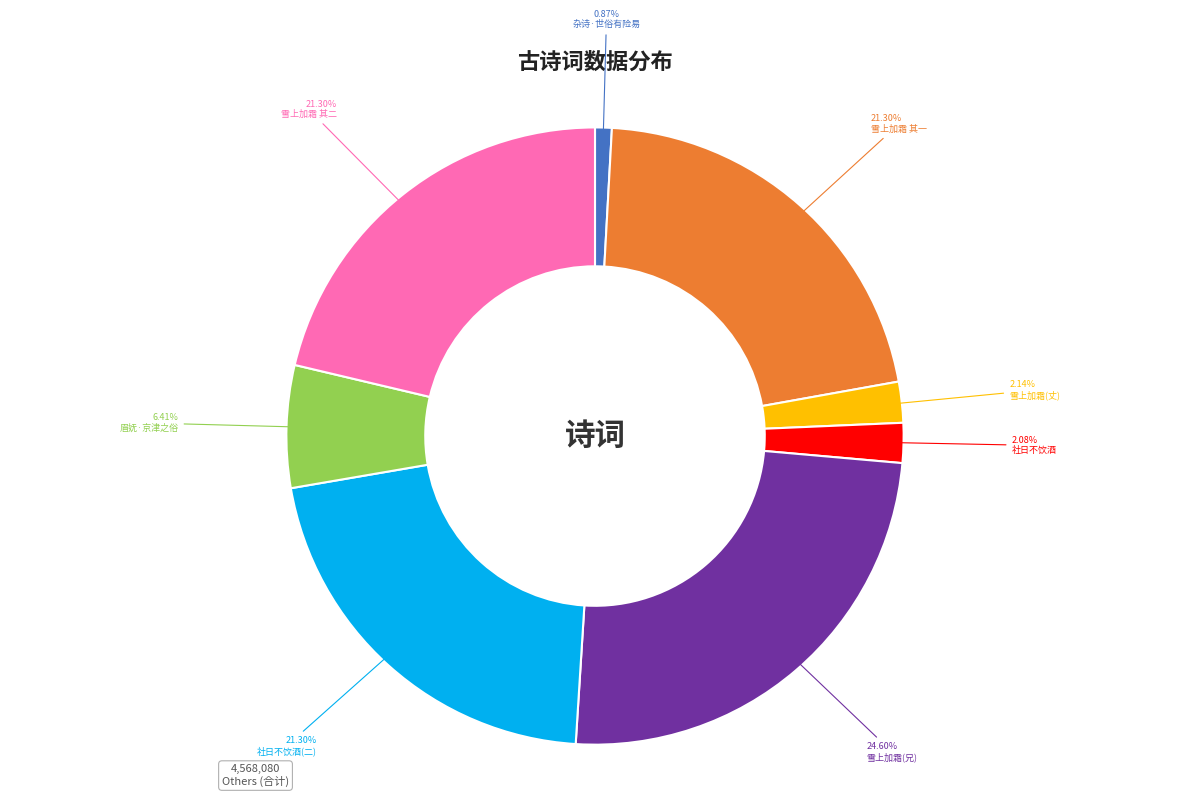

Does any single category account for the majority?

No